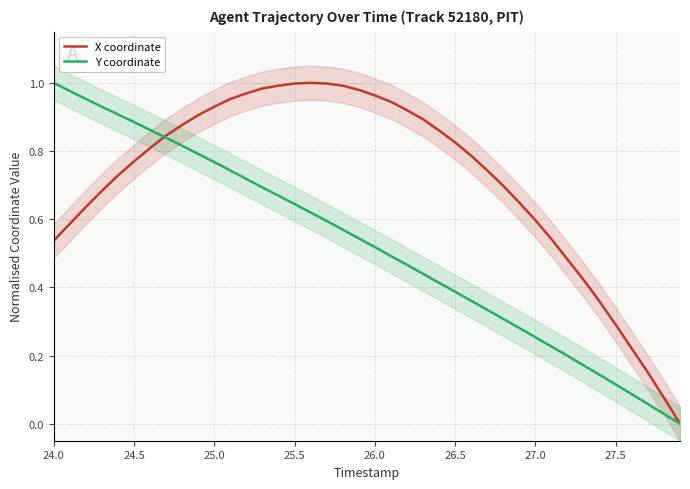

The Y coordinate series shows 0.3 at 26.0. True or false?

False